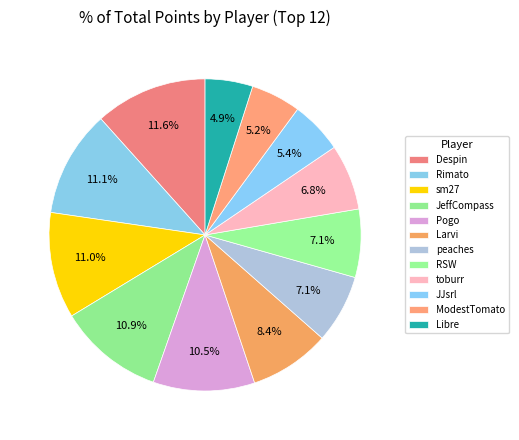

Count the number of slices in the pie.

12